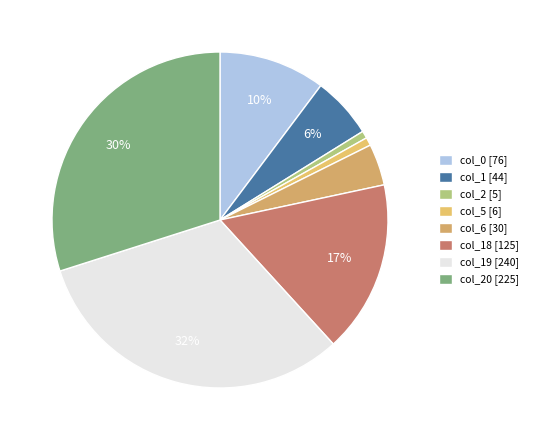

To the nearest percent, what is the difference between the largest and smallest slice percentages?

31%